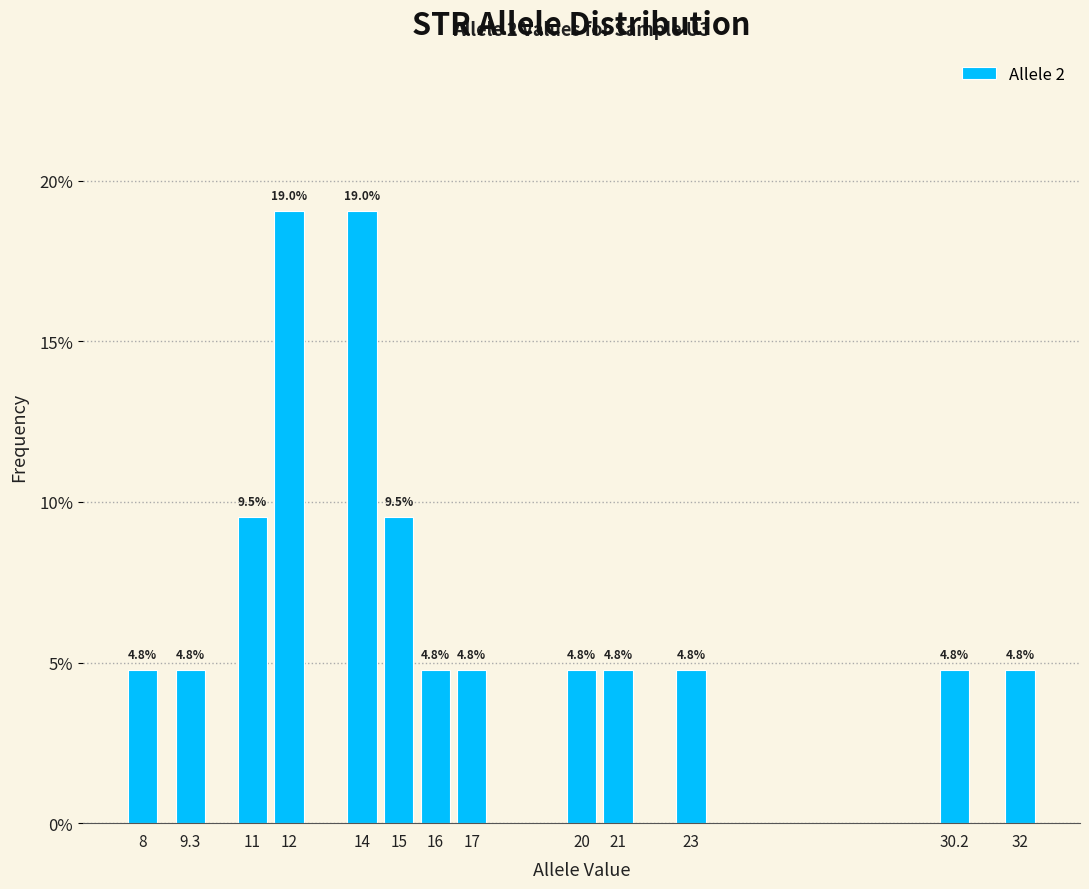

Reading left to right, extract all data points from this chart.

4.8	4.8	9.5	19.0	19.0	9.5	4.8	4.8	4.8	4.8	4.8	4.8	4.8